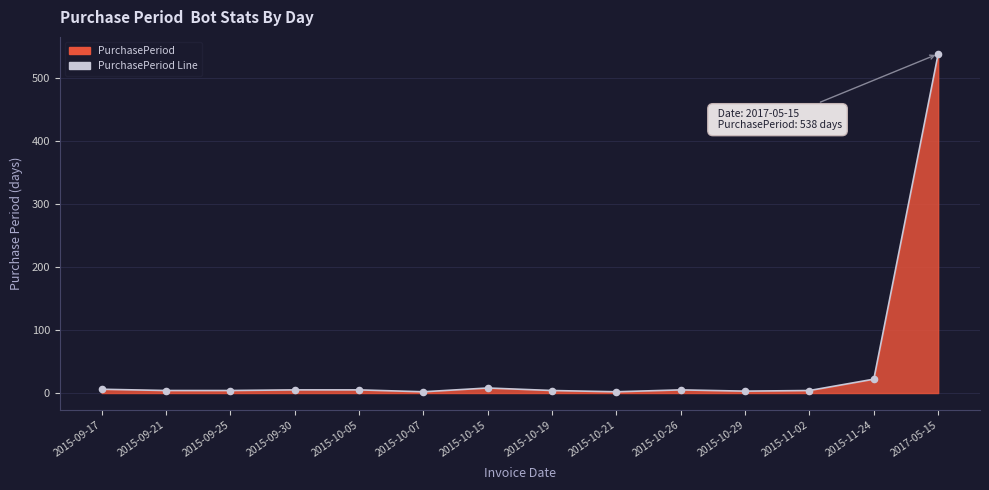

Between 2015-10-21 and 2015-10-29, which is larger?

2015-10-29